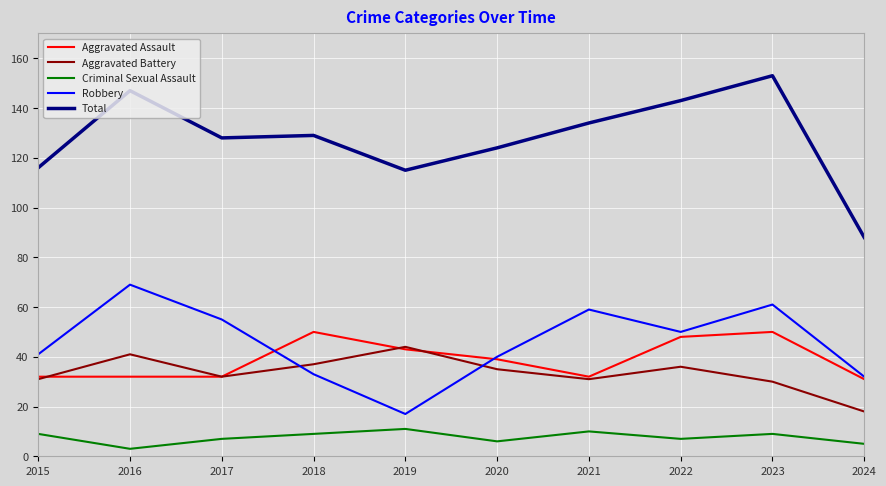

Which series has the widest spread of values?

Total